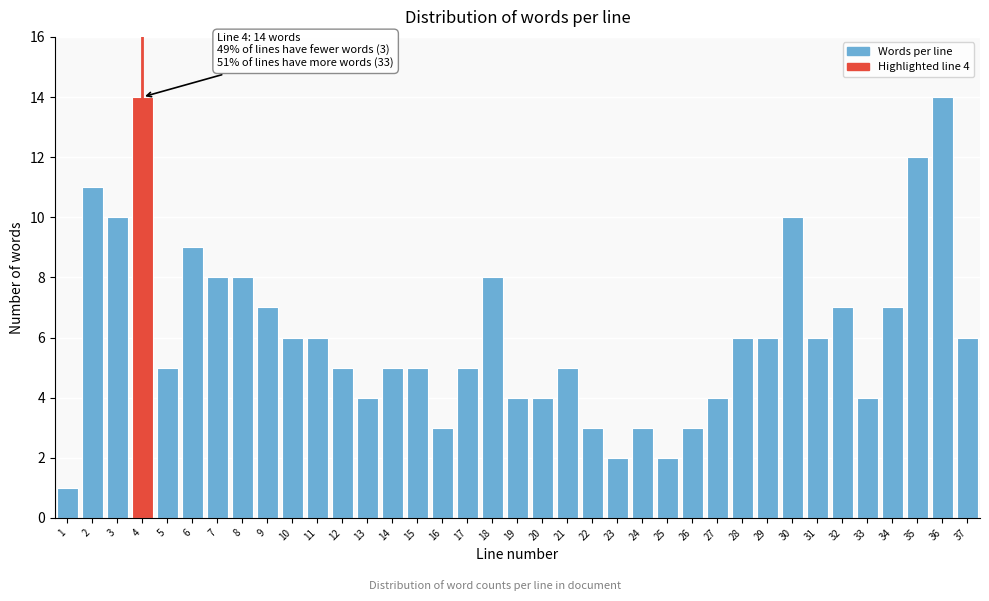

True or false: the data shows 2 at 25.

True